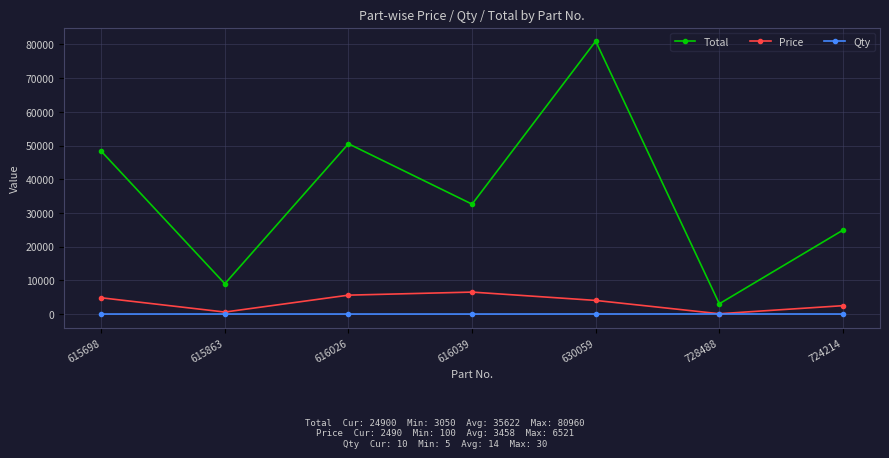

True or false: Qty and Total intersect in this chart.

False